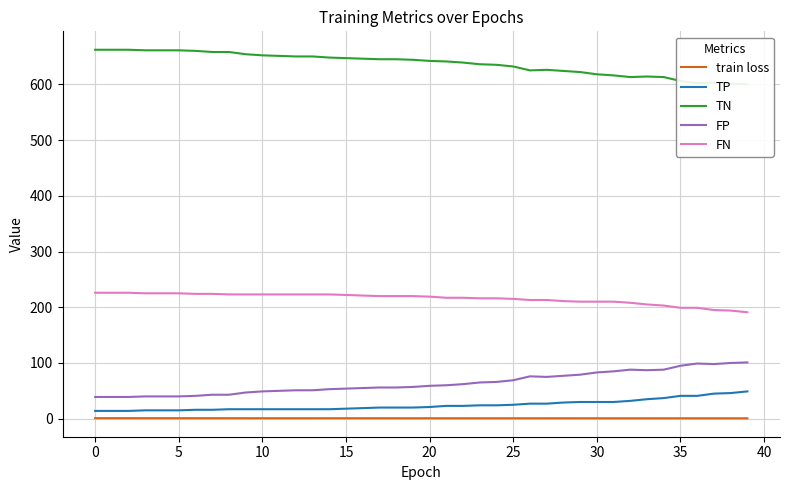

Does the chart display data point markers on the line(s)?

No